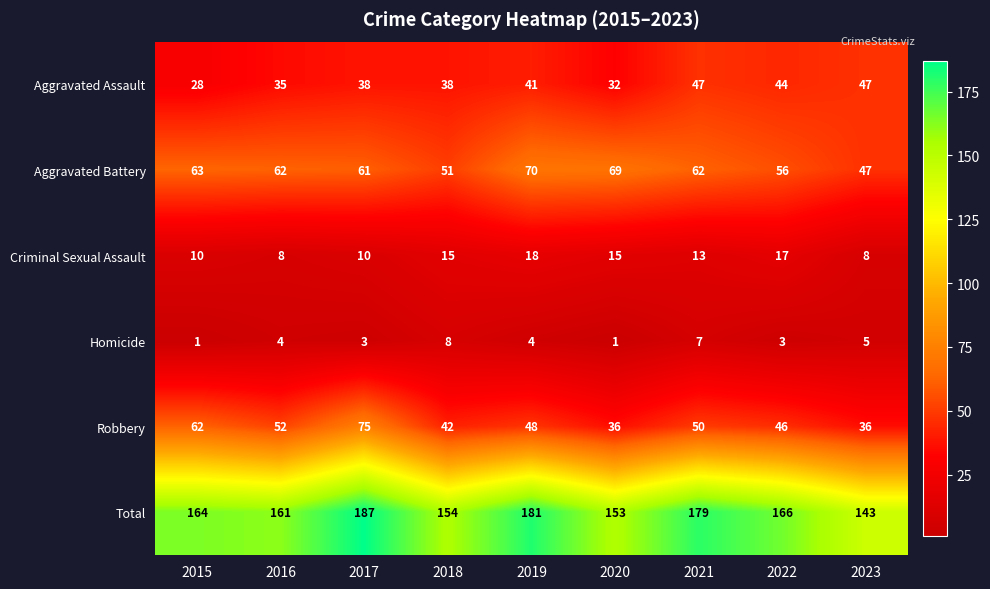

What is the difference between the second highest and second lowest values in the Homicide series?

6